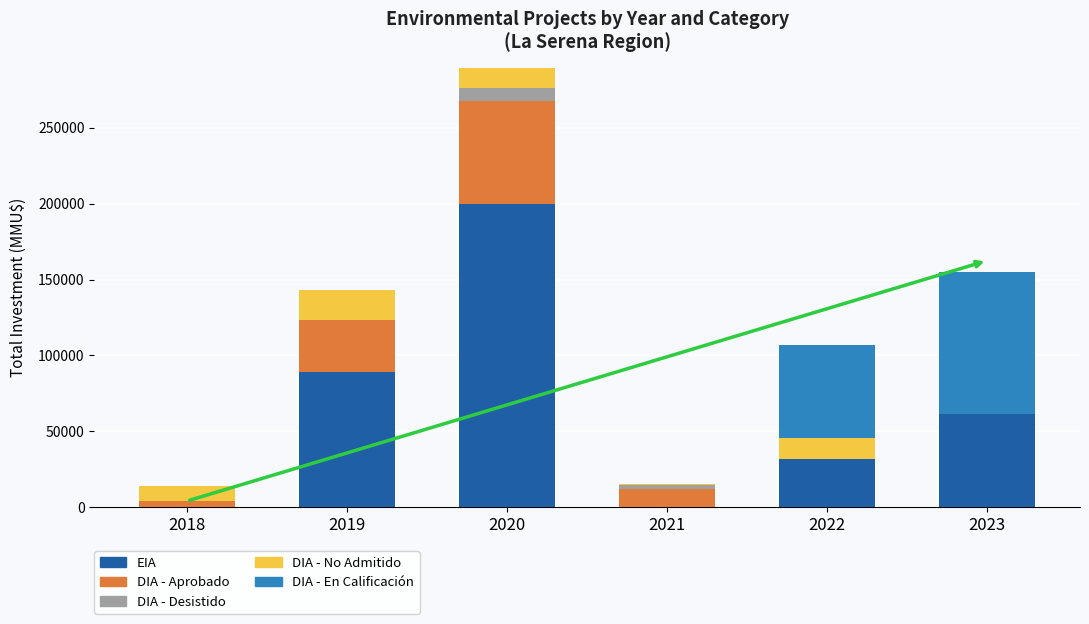

Are the bars grouped side by side (vs. stacked)?

No